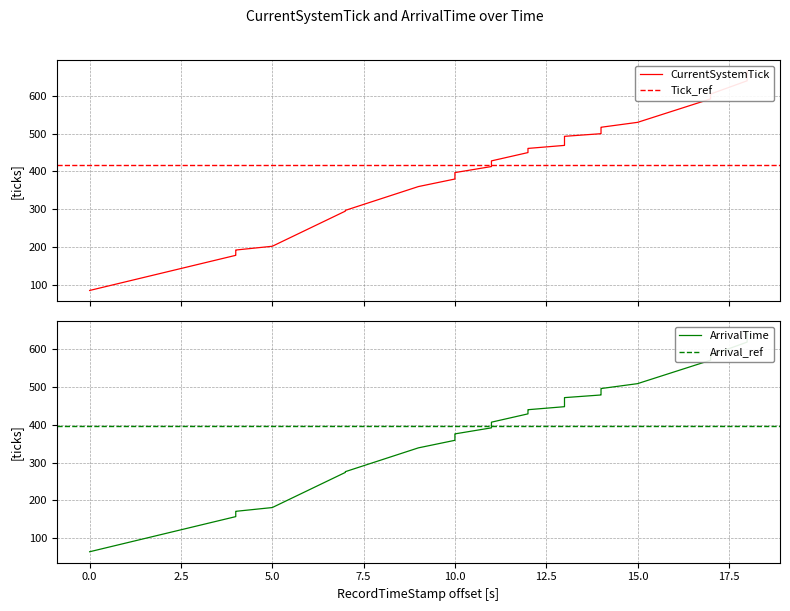

The value of CurrentSystemTick at 30 is 149. True or false?

False